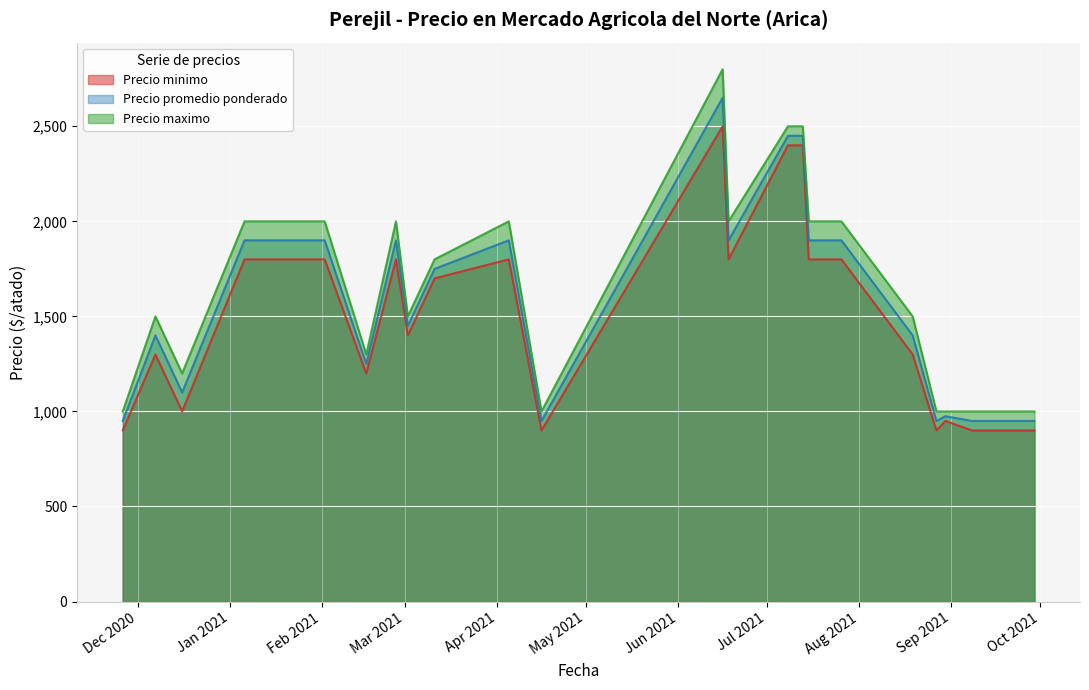

List the series in order of their overall mean, highest first.

Precio maximo, Precio promedio ponderado, Precio minimo